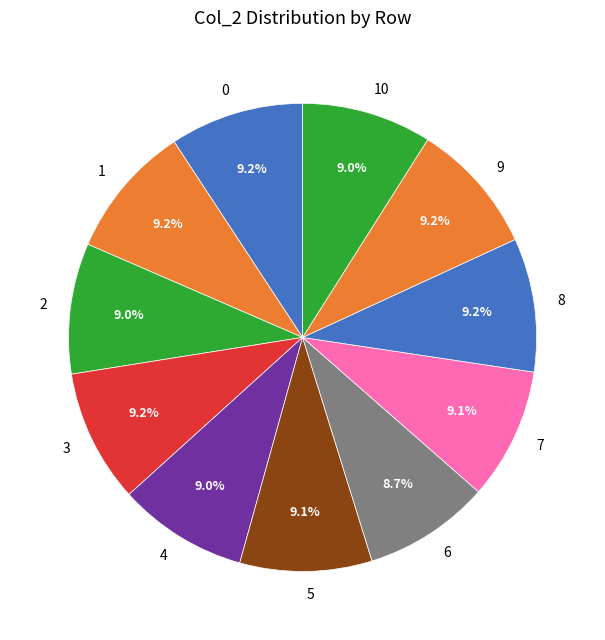

To the nearest percent, what percentage of the pie is 1?

9%